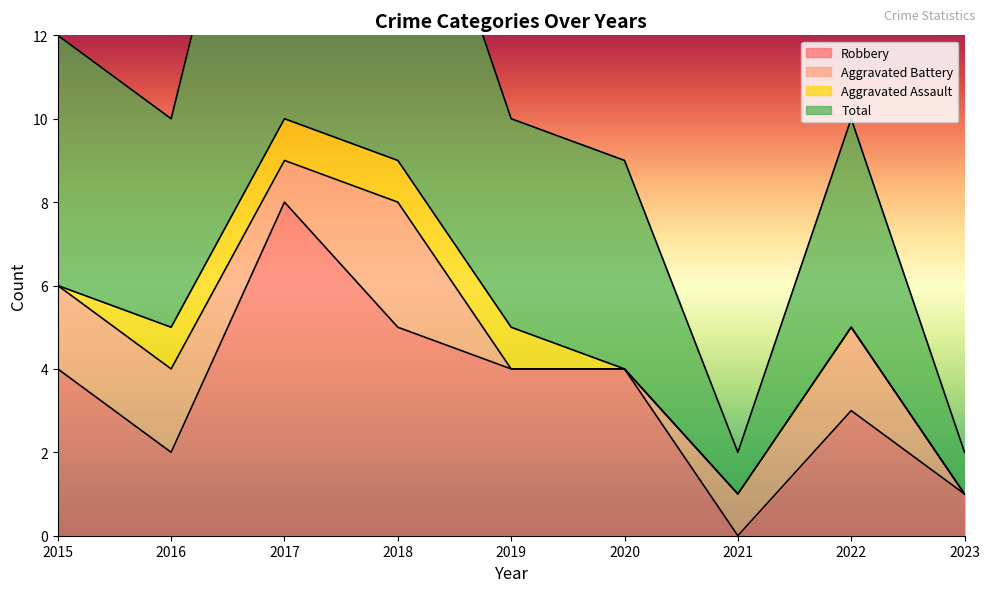

What is the maximum value for Robbery?

8